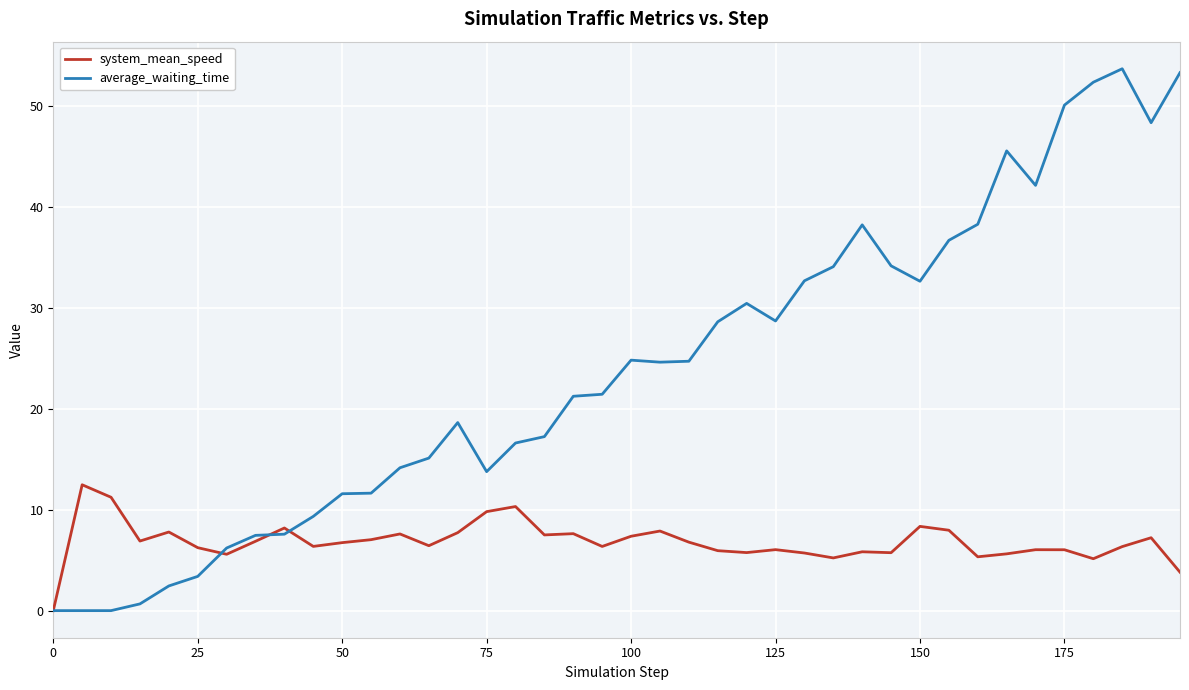

What are all the series names shown in the legend?

system_mean_speed, average_waiting_time